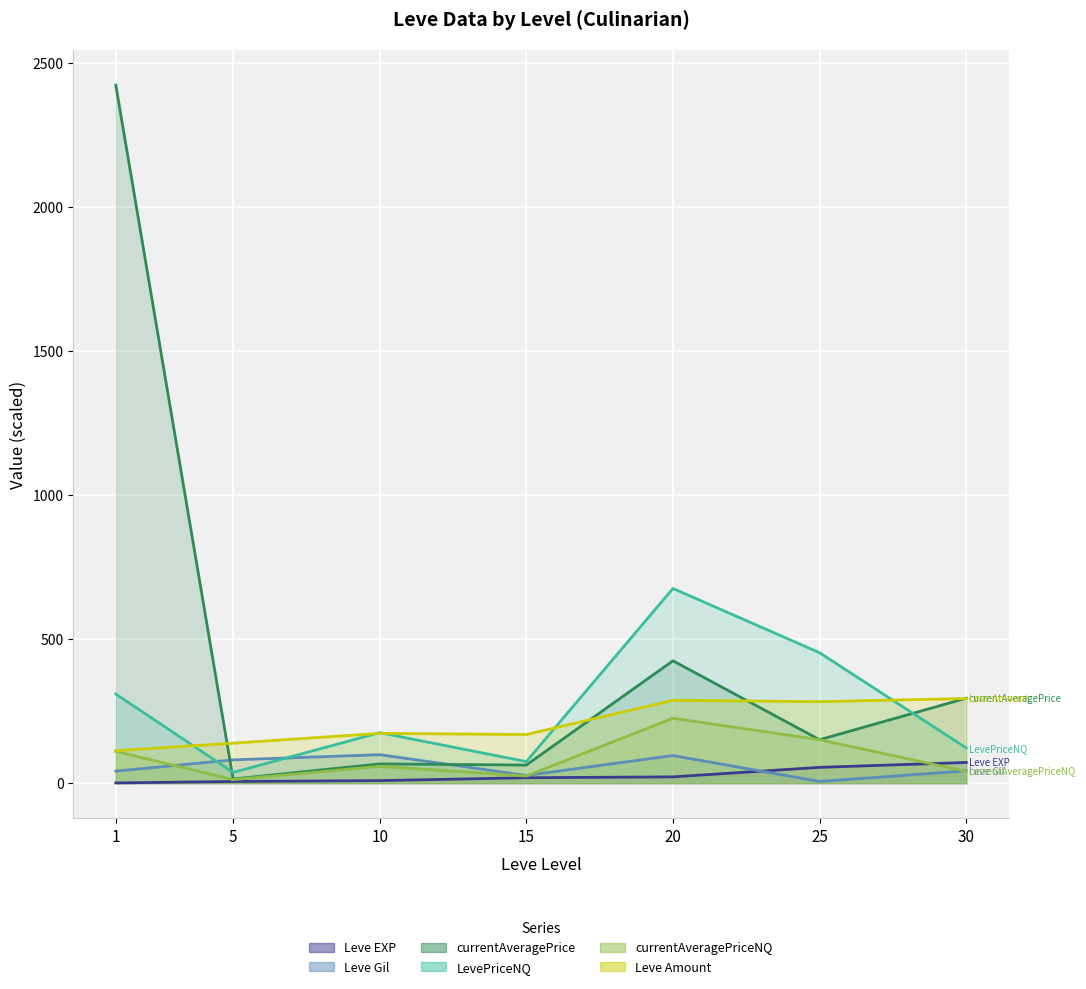

What is the value of the LevePriceNQ point at the 4th from the left?

75.0